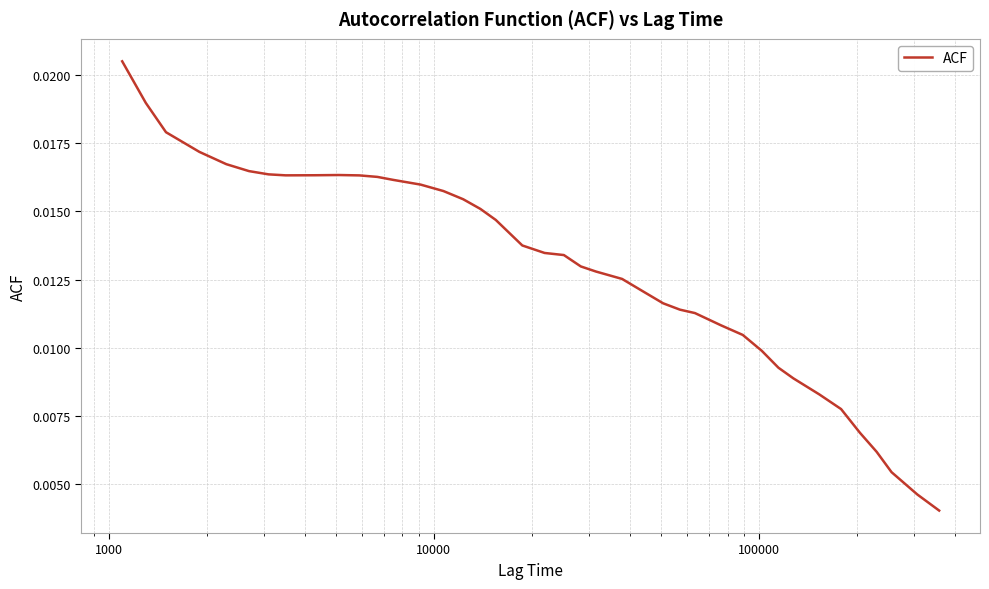

Is this an area chart (filled region under the line)?

No